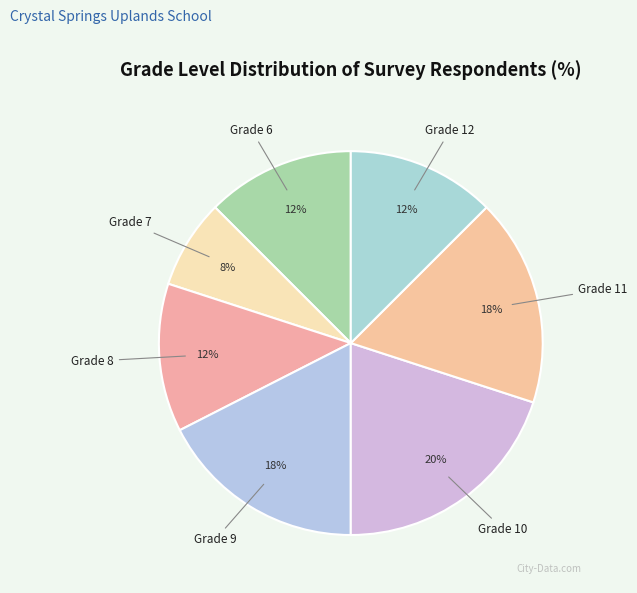

To the nearest percent, what percentage of the pie is Grade 10?

20%